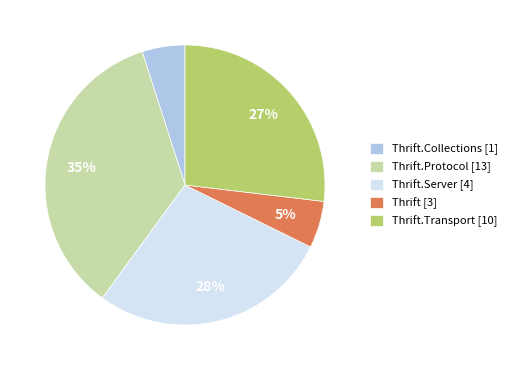

Does any single category account for the majority?

No